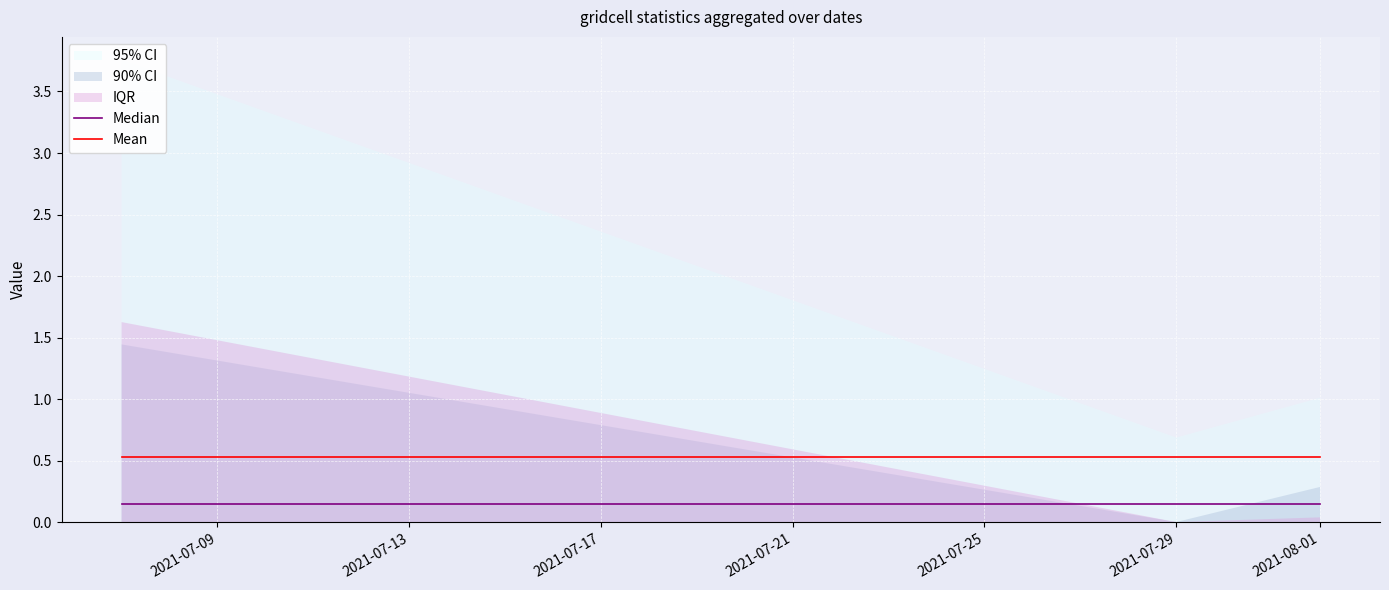

True or false: Median has a value of 0.3 at 2021-08-01.

False